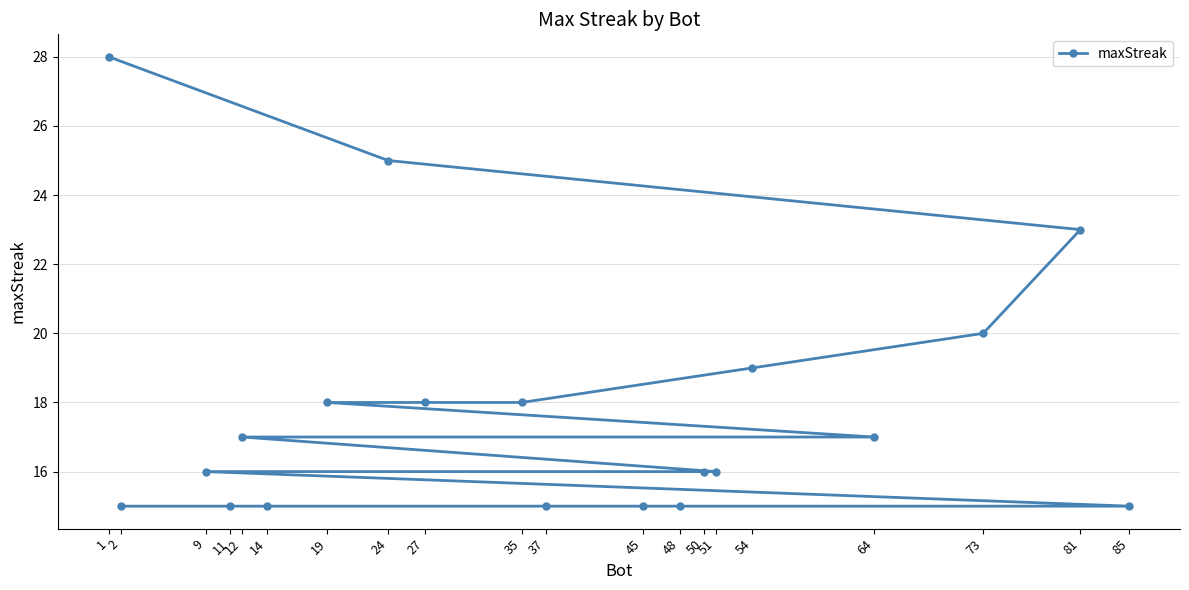

Rank the categories by value from highest to lowest.

1, 24, 81, 73, 54, 35, 27, 19, 64, 12, 51, 50, 9, 85, 48, 45, 37, 14, 11, 2